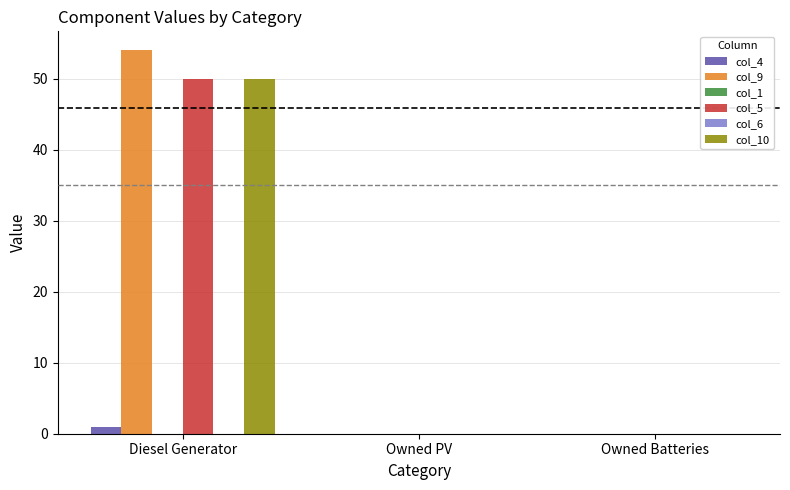

Are the bars grouped side by side (vs. stacked)?

Yes